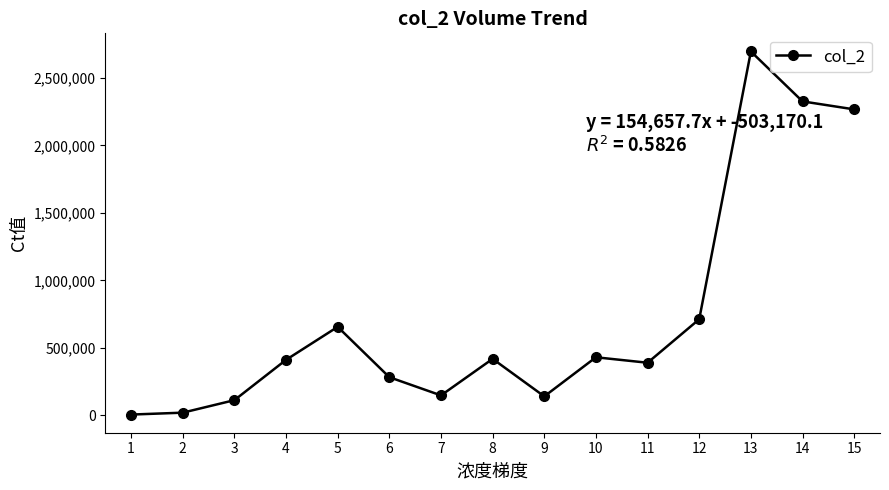

How many data points does each series have?

15